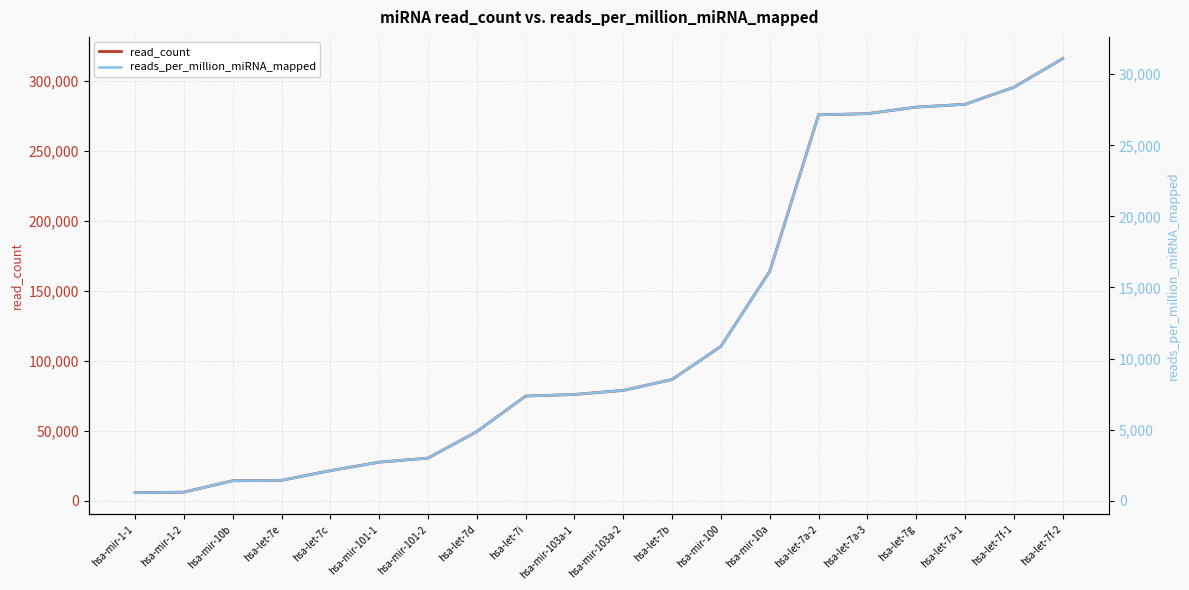

What is the label of the 2nd point from the left?

hsa-mir-1-2